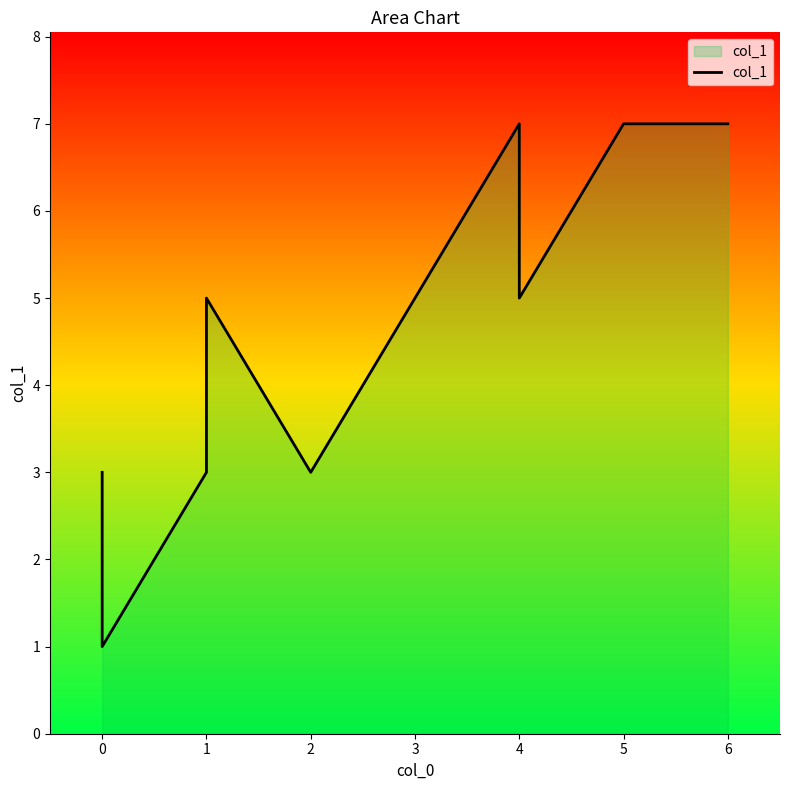

Between 1 and 4, which is larger?

4